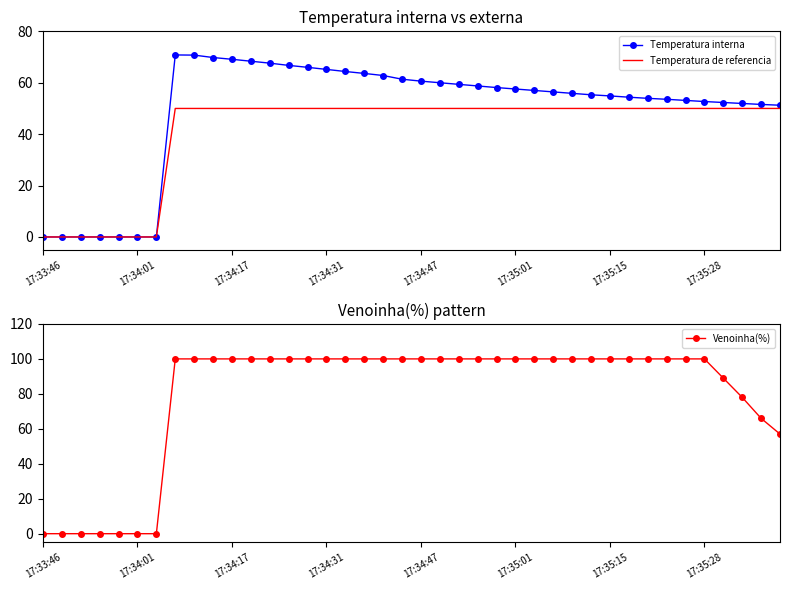

Which series has the largest total across all categories?

Venoinha(%)